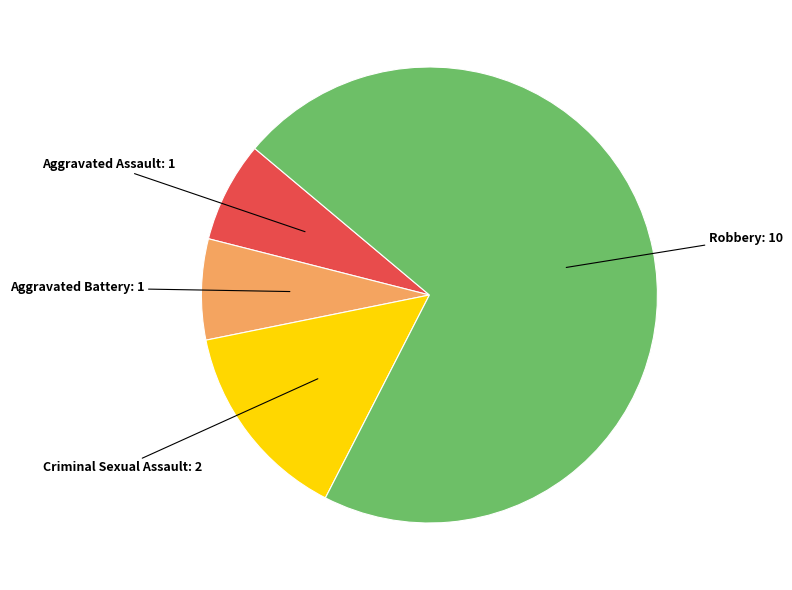

Does any single category account for the majority?

Yes